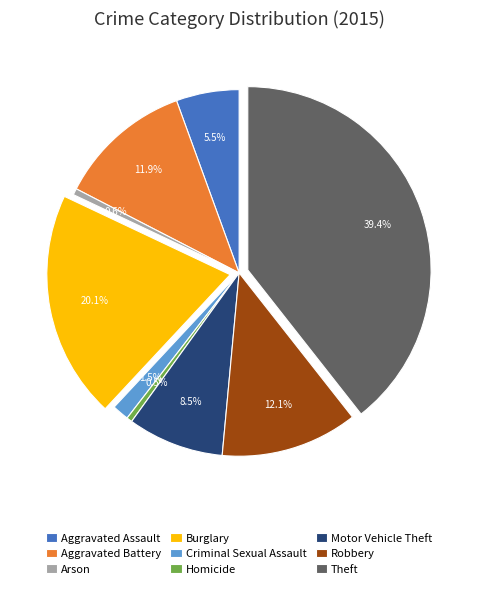

Does any single category account for the majority?

No